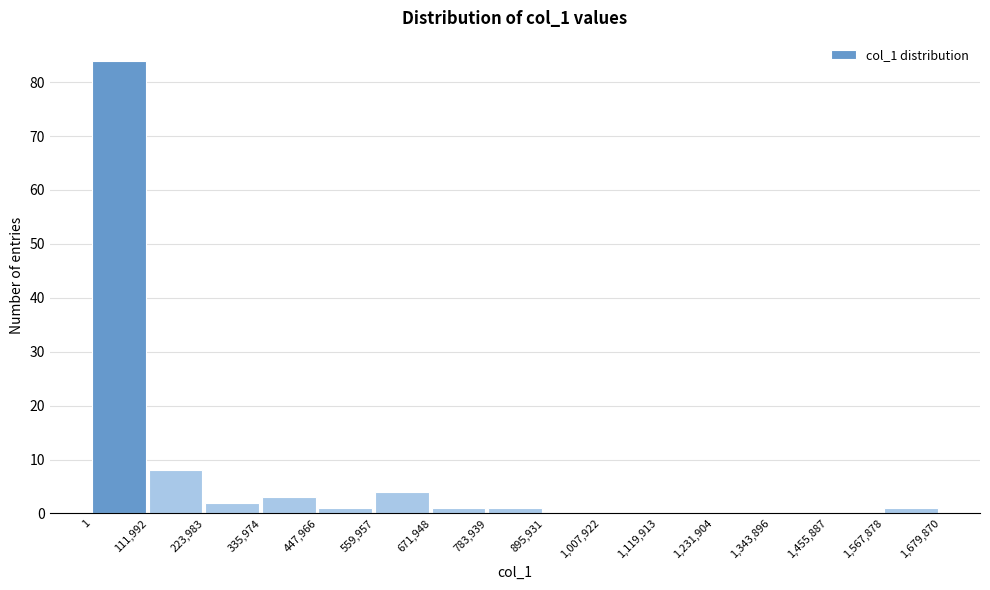

Reading left to right, transcribe this chart: for each bar, give the range it covers on the x-axis and its height. The values are not printed on the chart, so give them approximately, as read against the axis.

1 to 111,992: 84
111,992 to 223,983: 8
223,983 to 335,974: 2
335,974 to 447,966: 3
447,966 to 559,957: 1
559,957 to 671,948: 4
671,948 to 783,939: 1
783,939 to 895,931: 1
895,931 to 1,007,922: 0
1,007,922 to 1,119,913: 0
1,119,913 to 1,231,904: 0
1,231,904 to 1,343,896: 0
1,343,896 to 1,455,887: 0
1,455,887 to 1,567,878: 0
1,567,878 to 1,679,870: 1